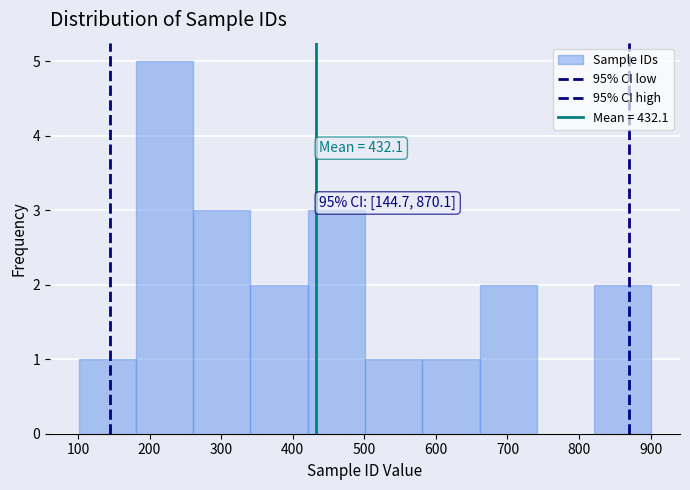

Over which range of the x-axis is the bar tallest?

181 to 261